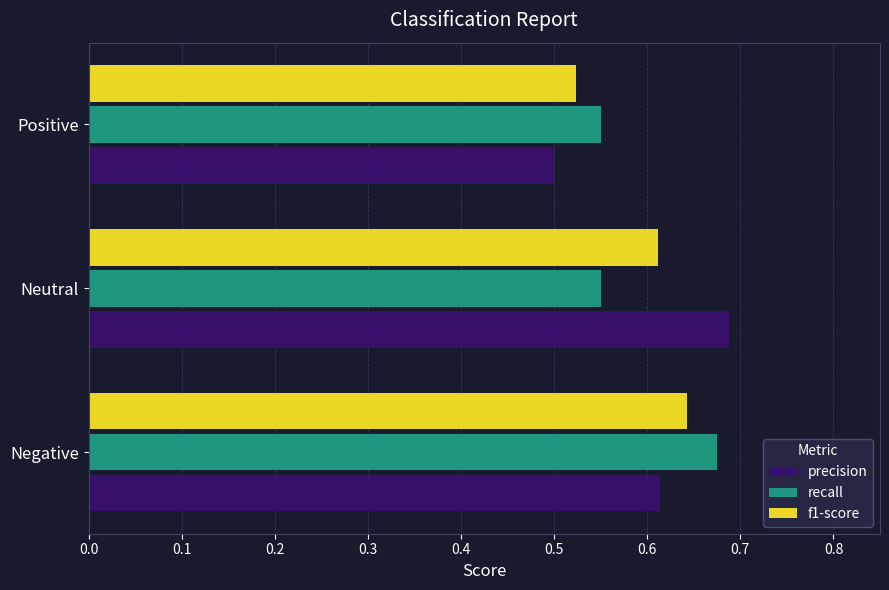

What is the sum of the recall values at Negative and Neutral?

1.2